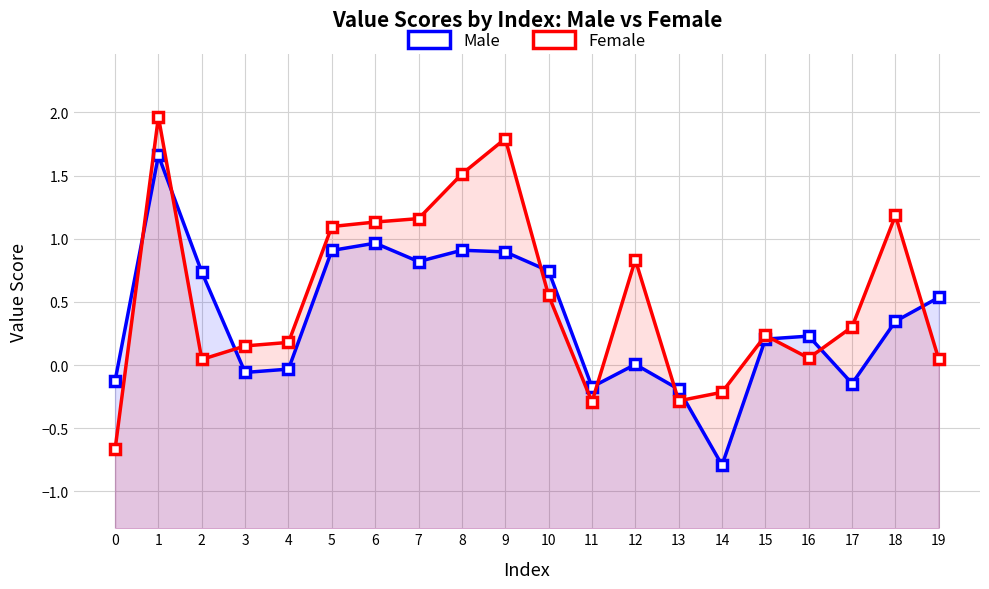

Which has a higher value, 11 or 18?

18